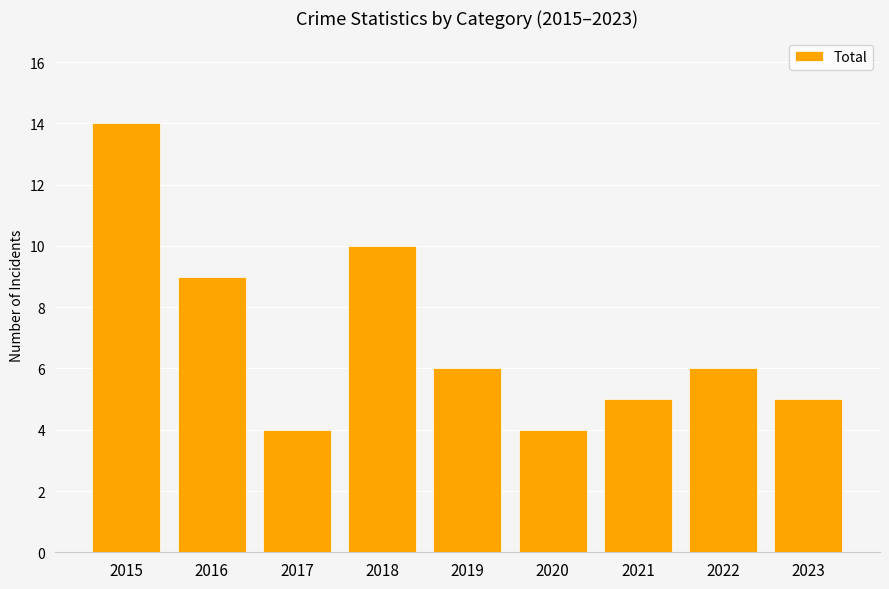

Are the bars grouped side by side (vs. stacked)?

No